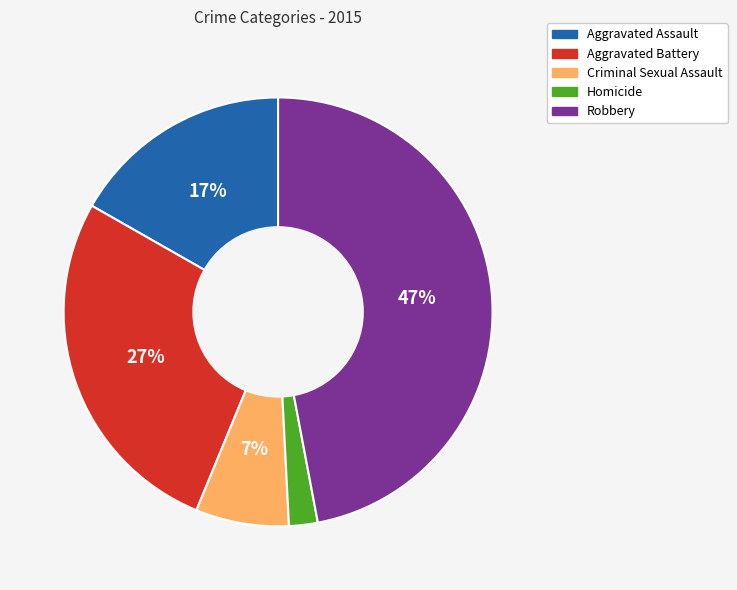

How many slices are in this pie chart?

5